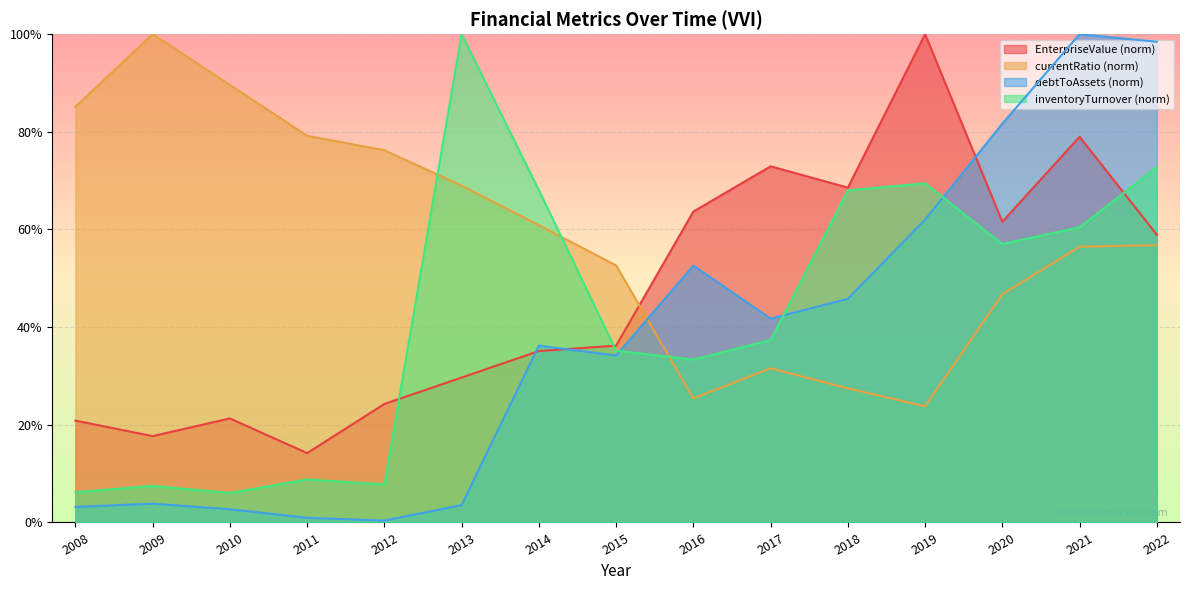

In currentRatio, how many points are higher than both neighbors (excluding endpoints)?

2